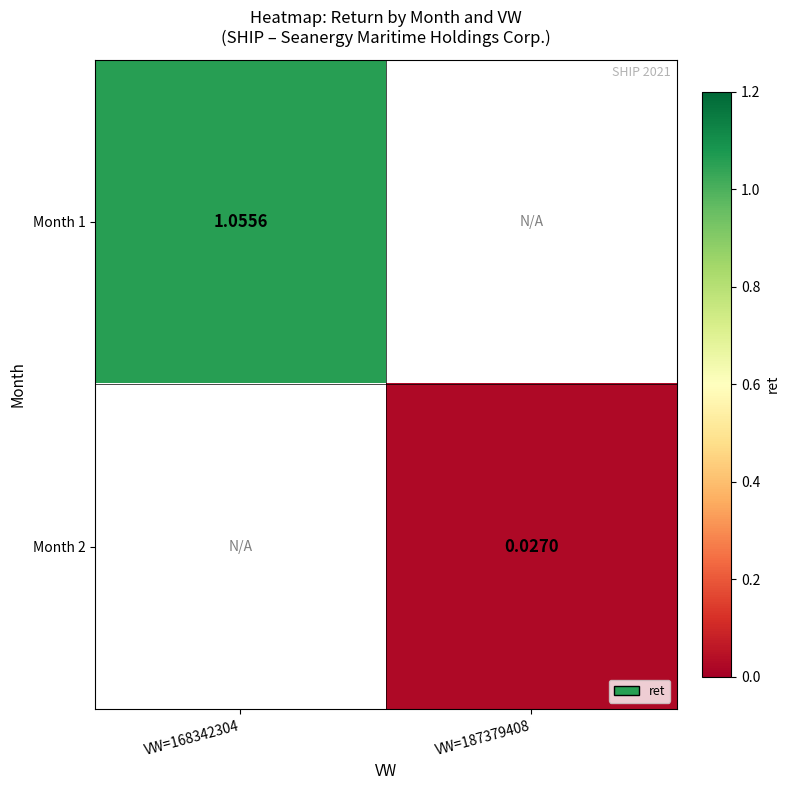

The Month 2 series shows 0.0 at VW=187379408. True or false?

True